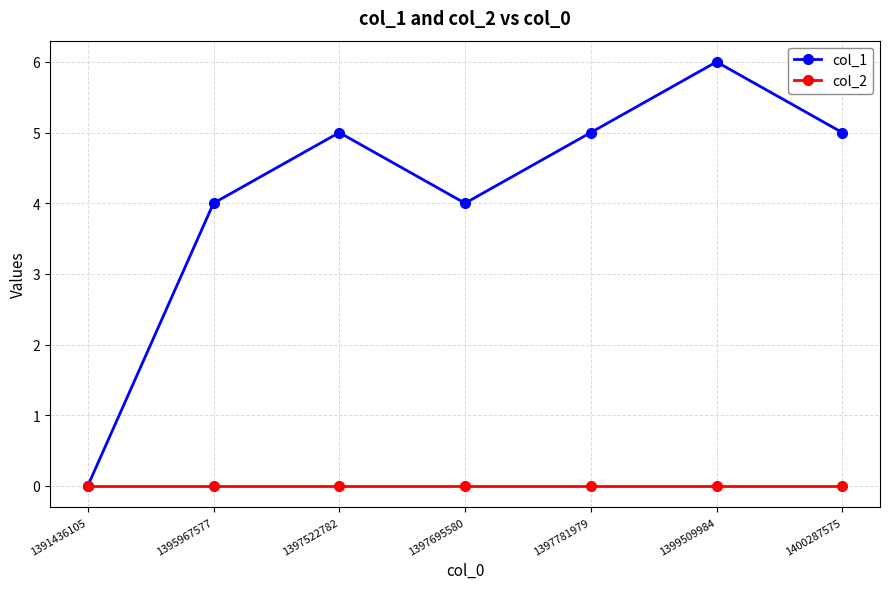

At 1399509984, list the series in order from smallest to largest.

col_2, col_1